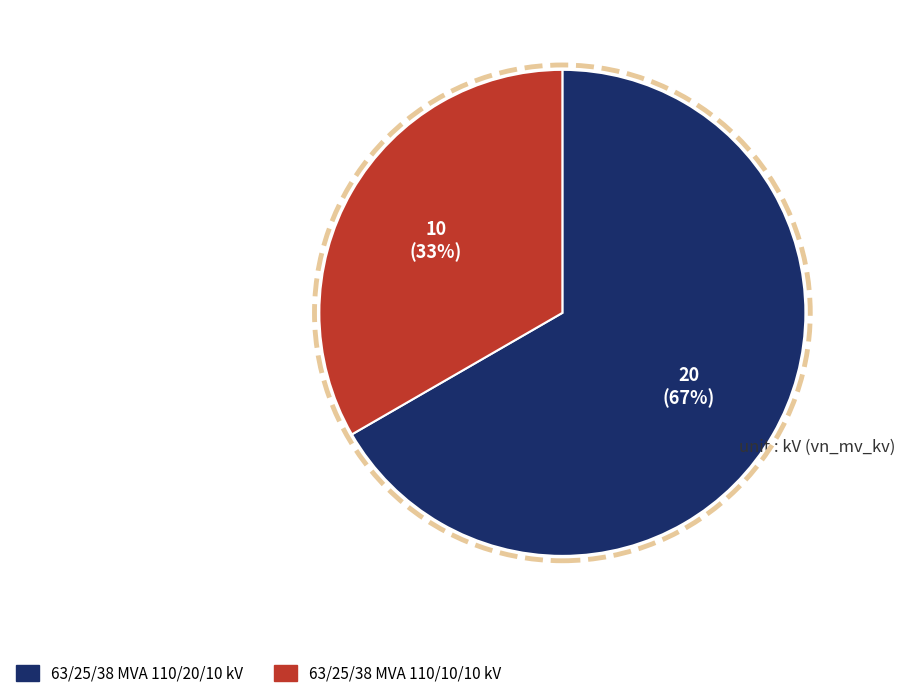

What is the smallest slice in the pie chart?

63/25/38 MVA 110/10/10 kV